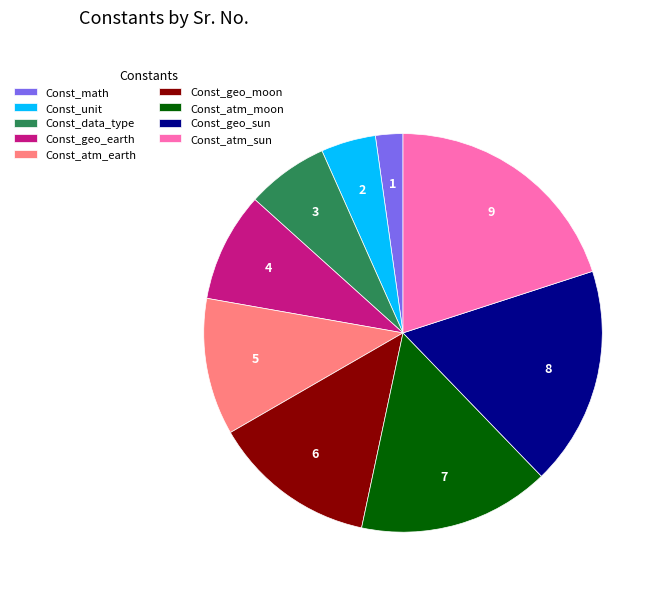

True or false: Const_data_type accounts for 7% of the total.

True